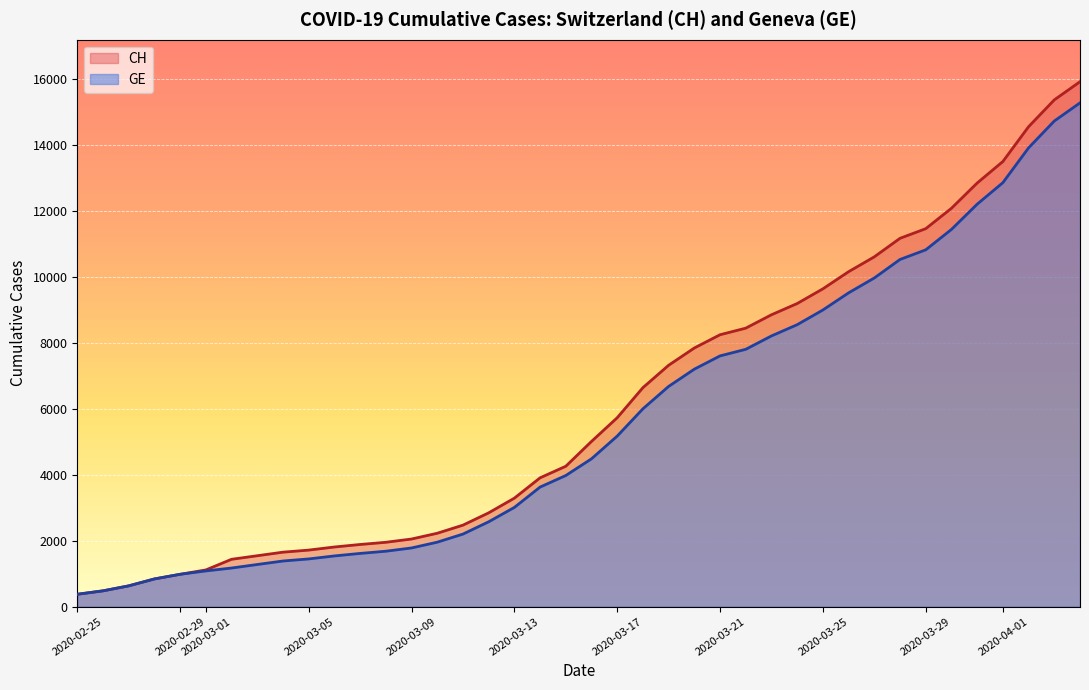

Which category has the highest value in the GE series?

2020-04-04